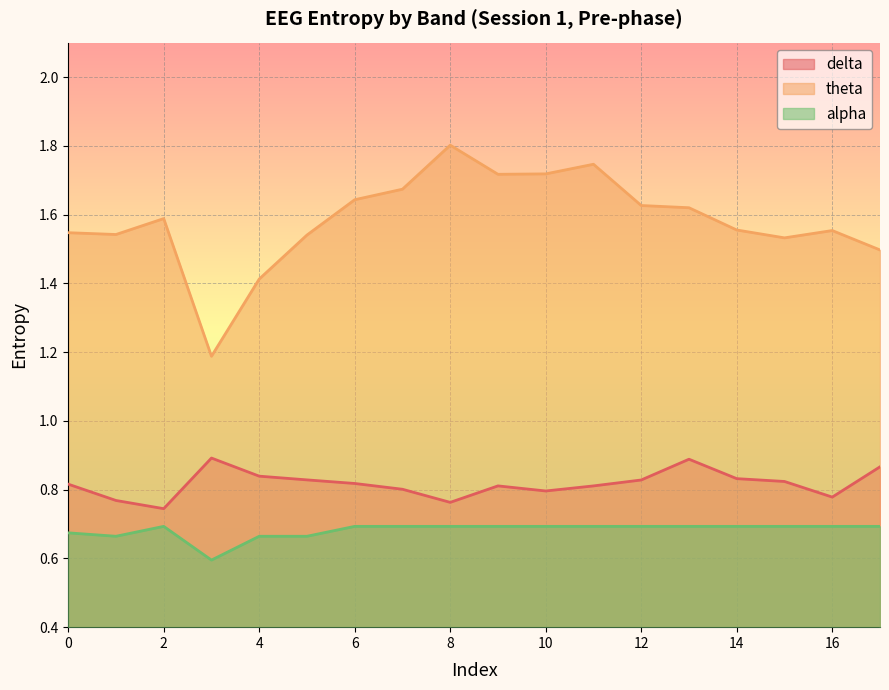

Which series has the largest total across all categories?

theta